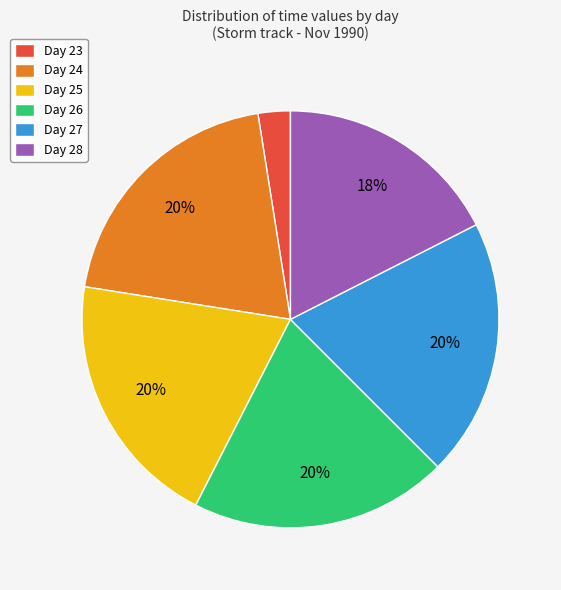

Is it true that Day 25 is 26% of the pie?

False